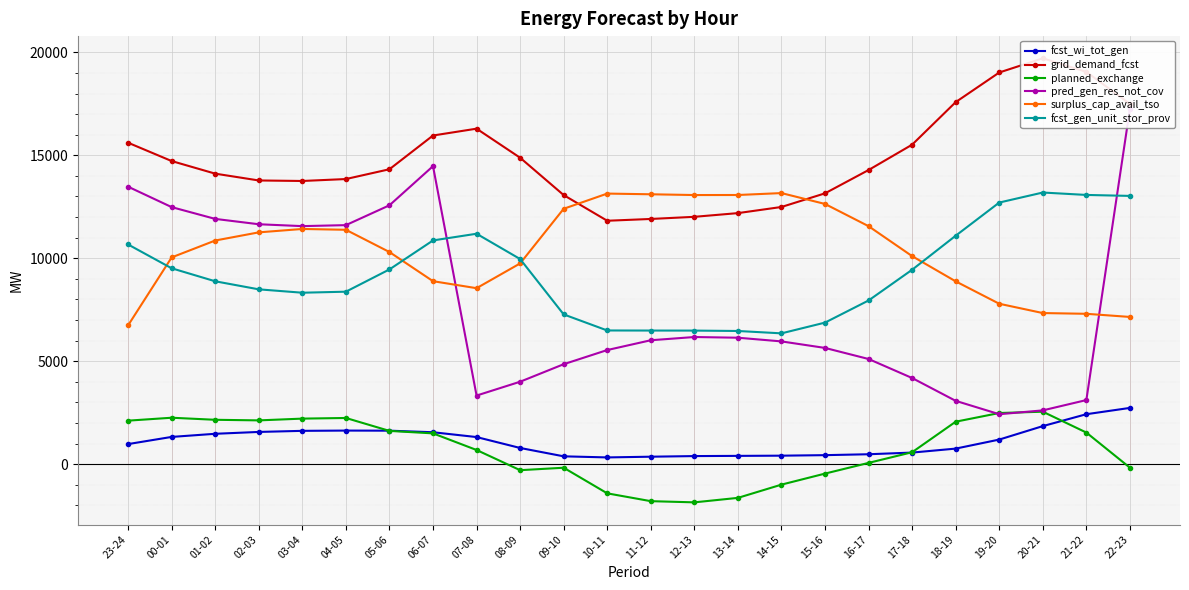

What are all the series names shown in the legend?

fcst_wi_tot_gen, grid_demand_fcst, planned_exchange, pred_gen_res_not_cov, surplus_cap_avail_tso, fcst_gen_unit_stor_prov